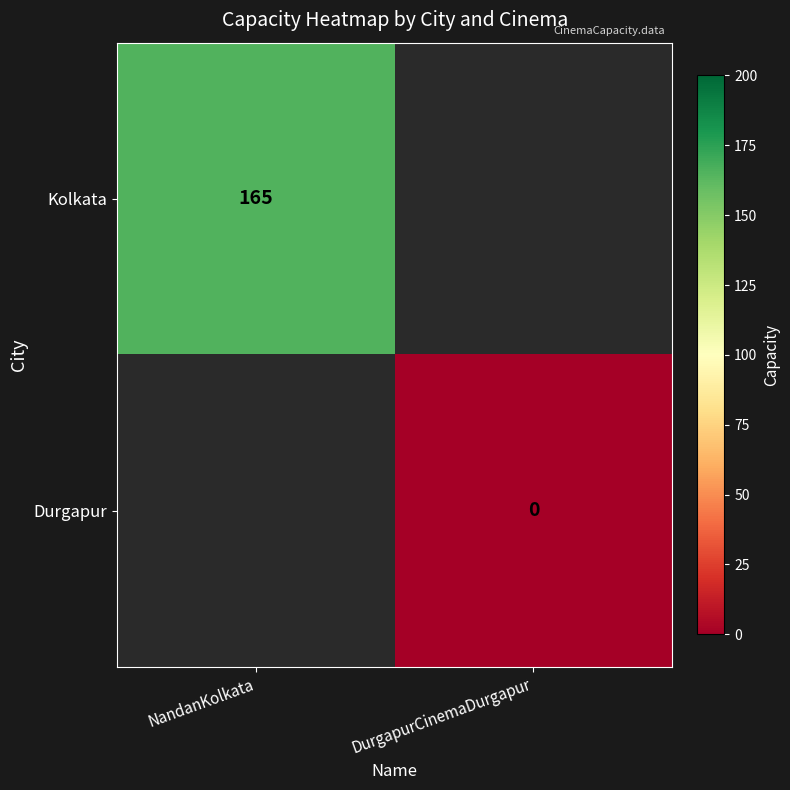

At how many categories does at least one series exceed 134?

1